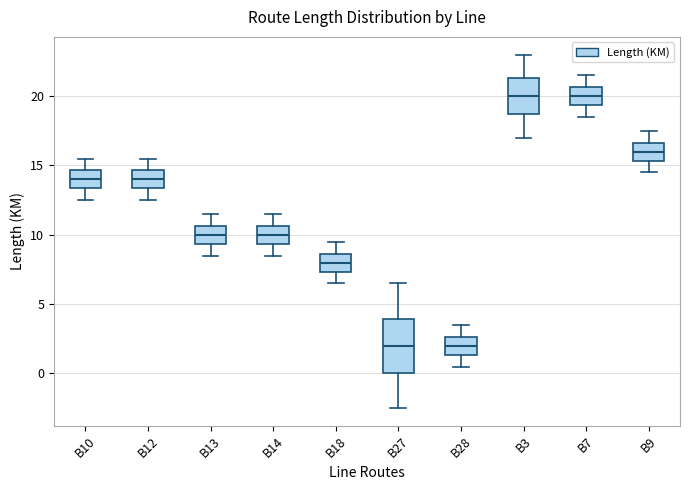

Comparing the boxes themselves (not the whiskers), which one is the tallest?

B27